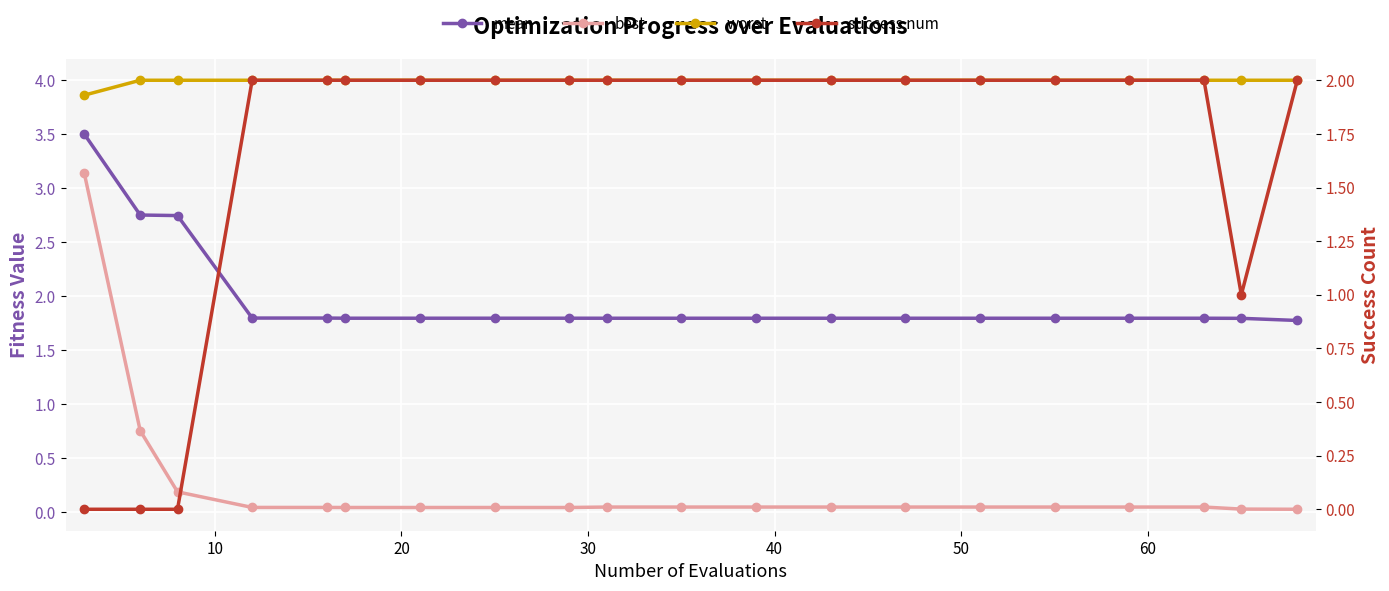

True or false: worst and best cross at least once.

False